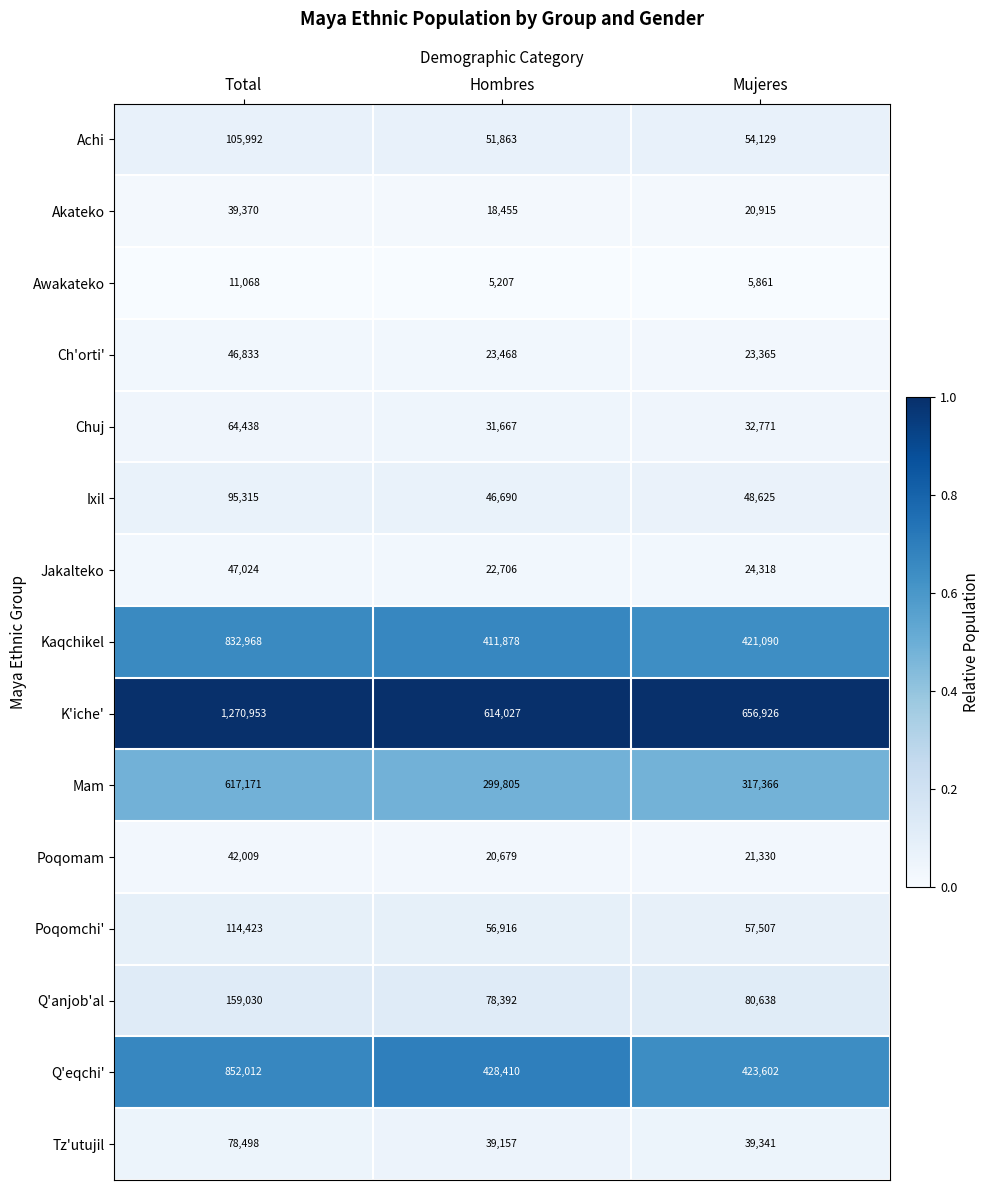

What is the sum of the Kaqchikel values at Total and Mujeres?

1254058